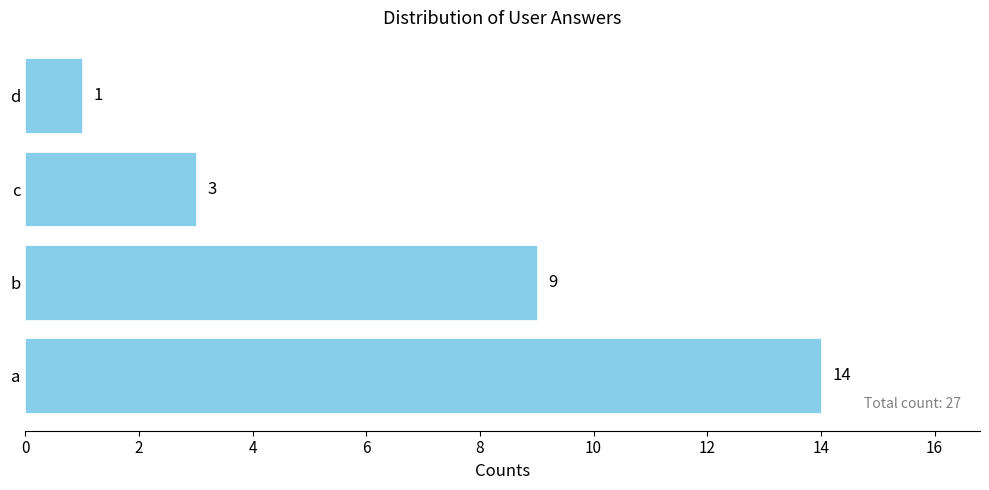

Reading bottom to top, extract all data points from this chart.

14	9	3	1